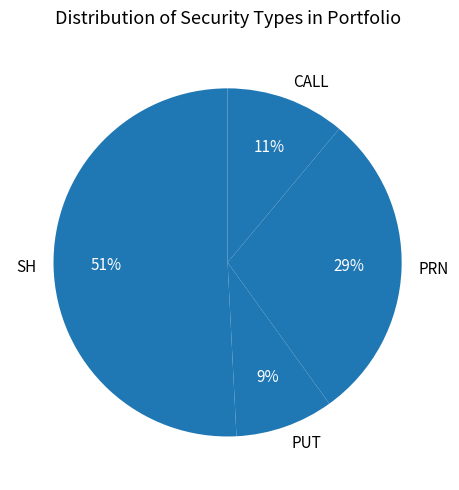

True or false: PRN accounts for 23% of the total.

False